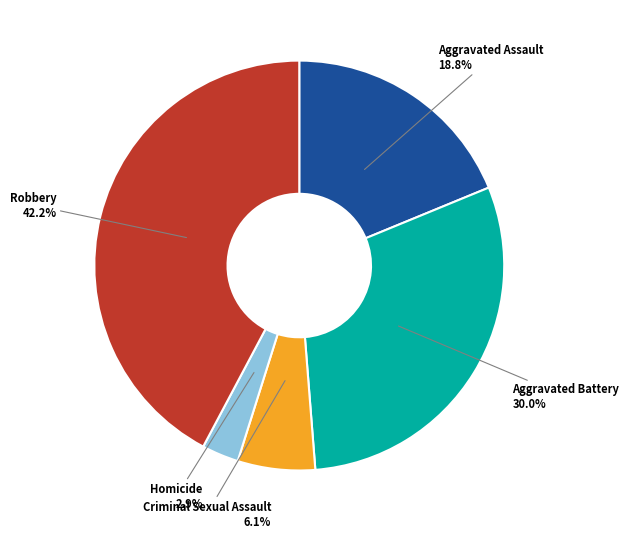

Which has a higher value, Criminal Sexual Assault or Robbery?

Robbery